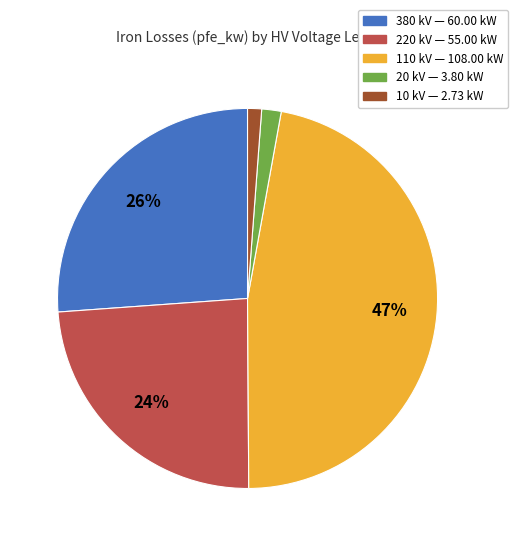

To the nearest percent, what portion does 10 represent?

1%